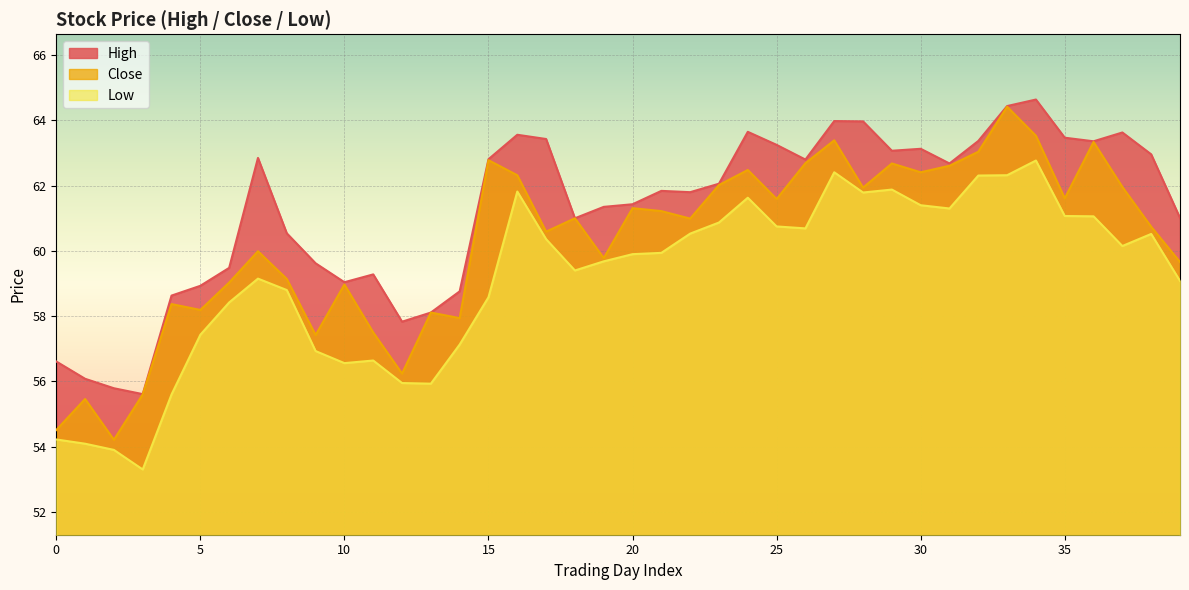

Where does the Close series first go above 61?

15